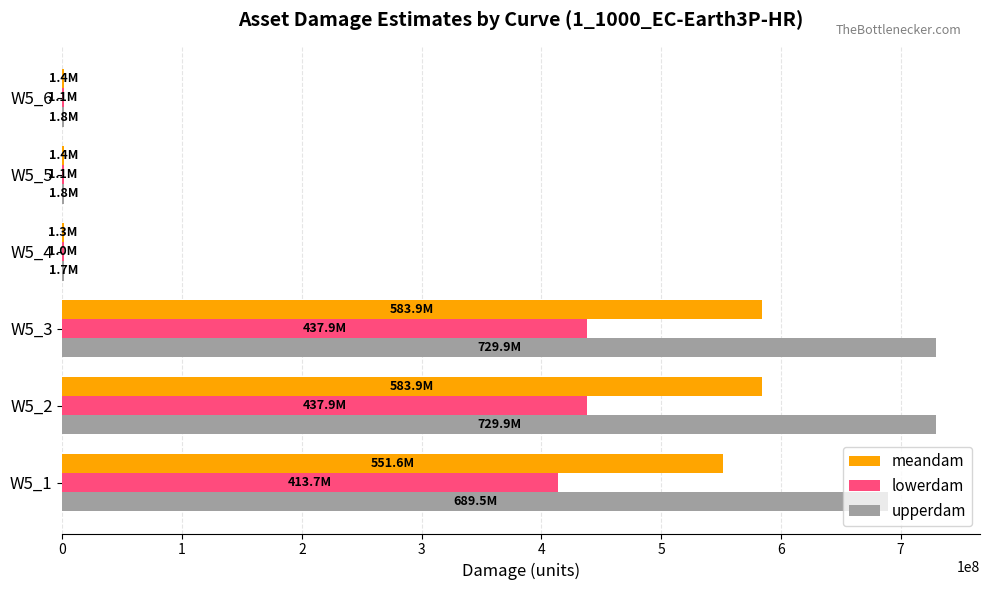

What is the sum of all lowerdam values?

1292687115.0